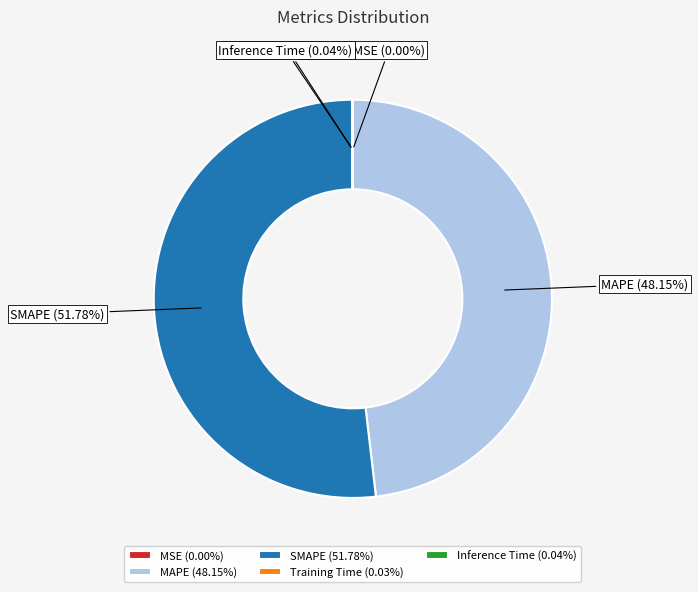

Between MAPE and SMAPE, which is larger?

SMAPE